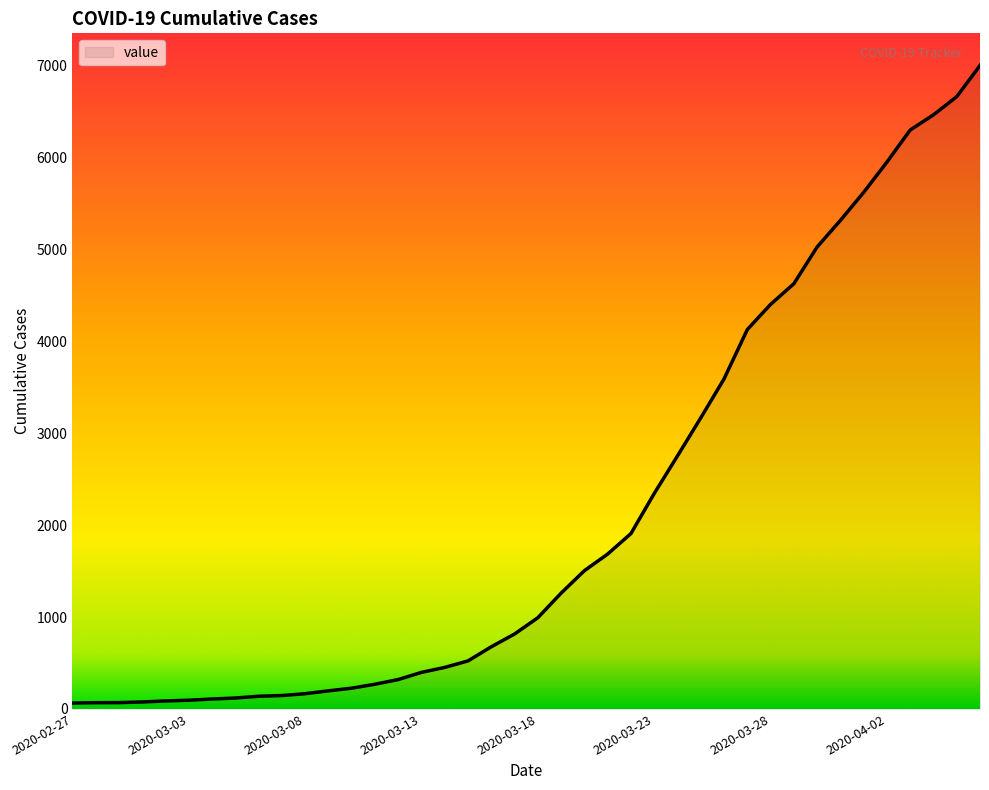

What is the minimum value shown in the chart?

64